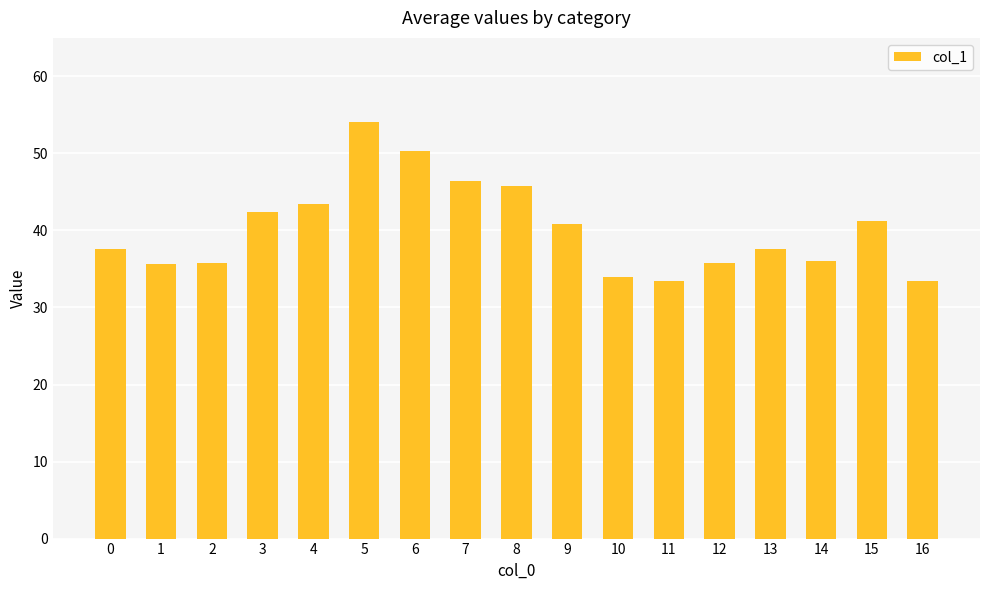

What is the smallest value displayed?

33.4